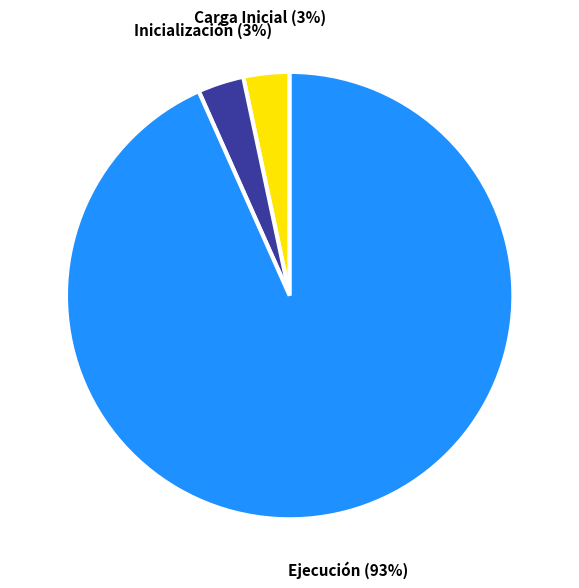

To the nearest percent, what is the average slice percentage?

33%